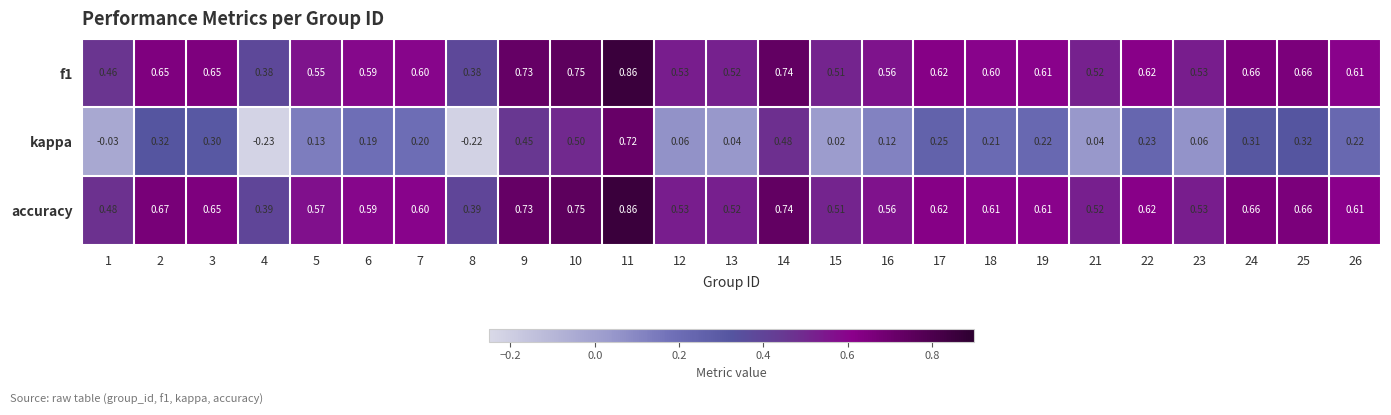

How many series are shown in this chart?

3